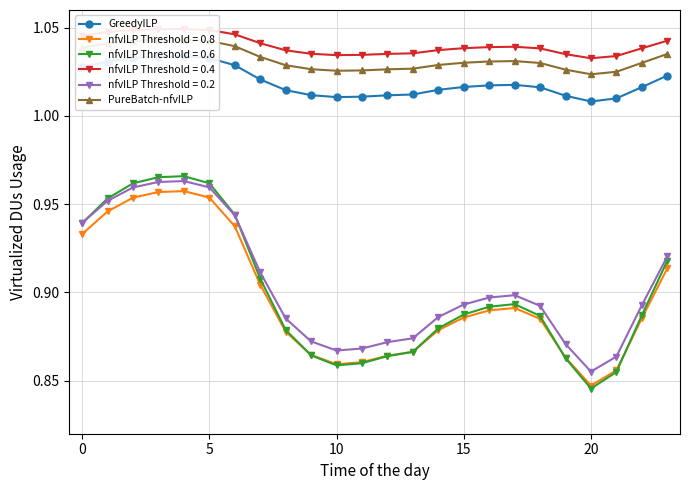

True or false: GreedyILP and PureBatch-nfvILP cross at least once.

False